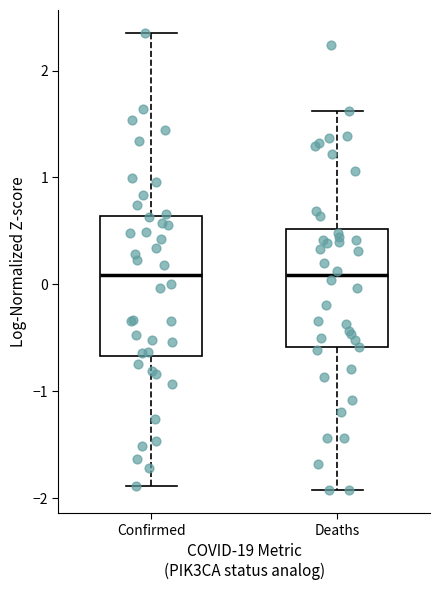

Where is the lower edge of the box for Deaths on the y-axis? The values are not printed on the chart, so give them approximately, as read against the axis.

-0.6